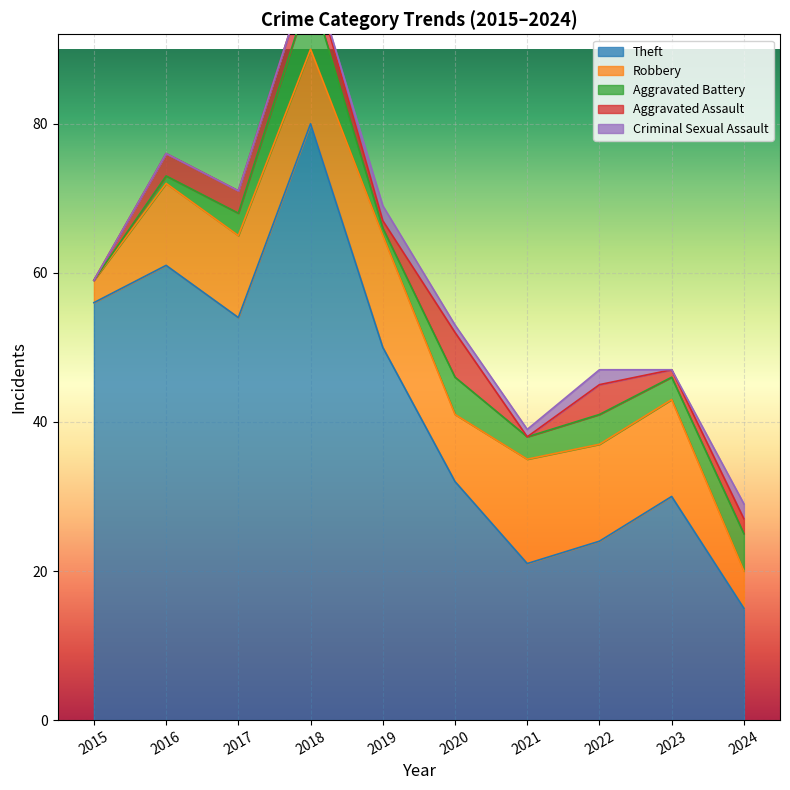

What is the difference between the second highest and second lowest values in the Aggravated Battery series?

4